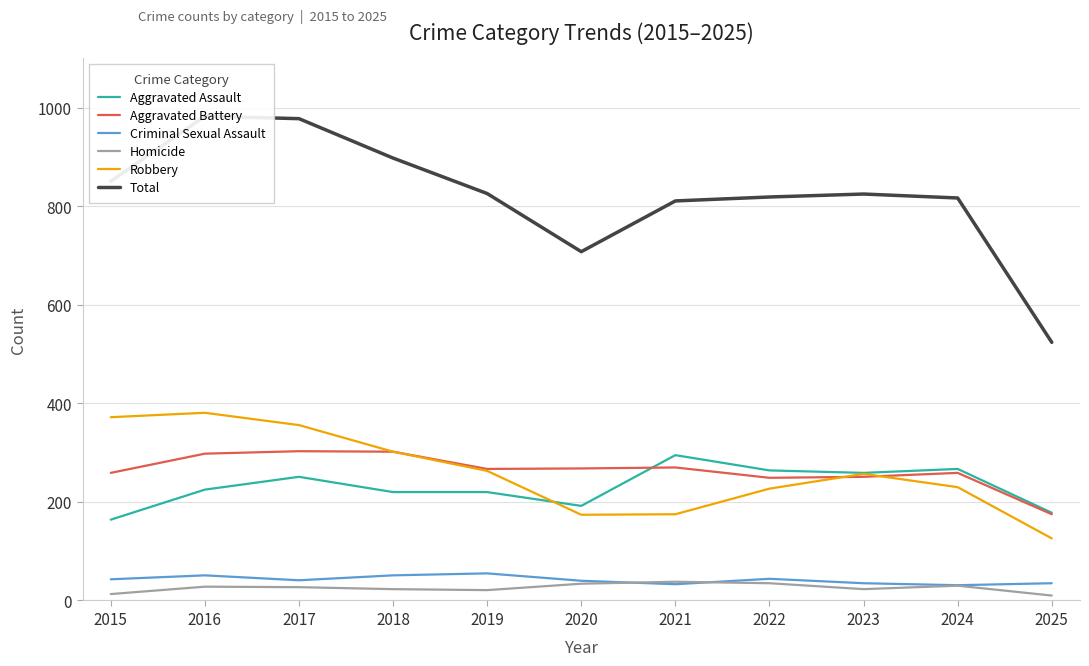

Which has a higher value, 2017 or 2016?

2017